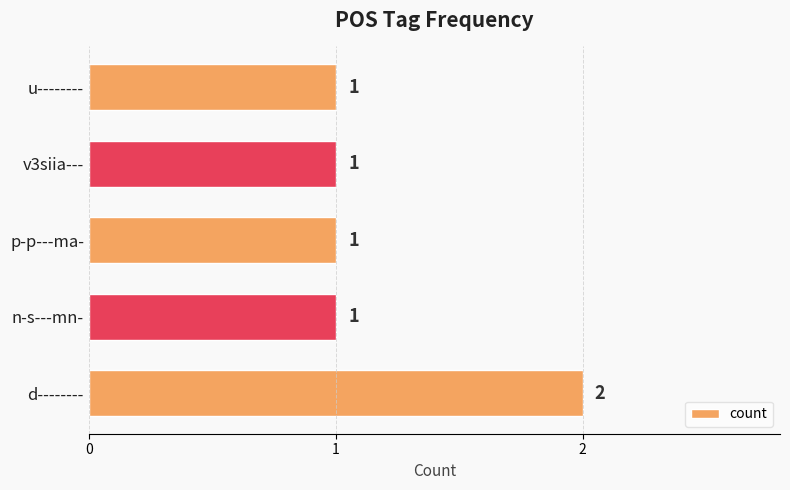

What is the sum of all values?

6